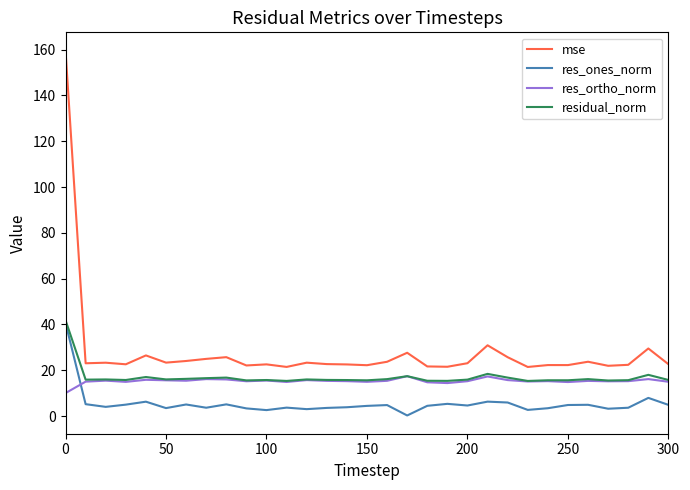

What is the lowest value of the res_ortho_norm series?

10.1